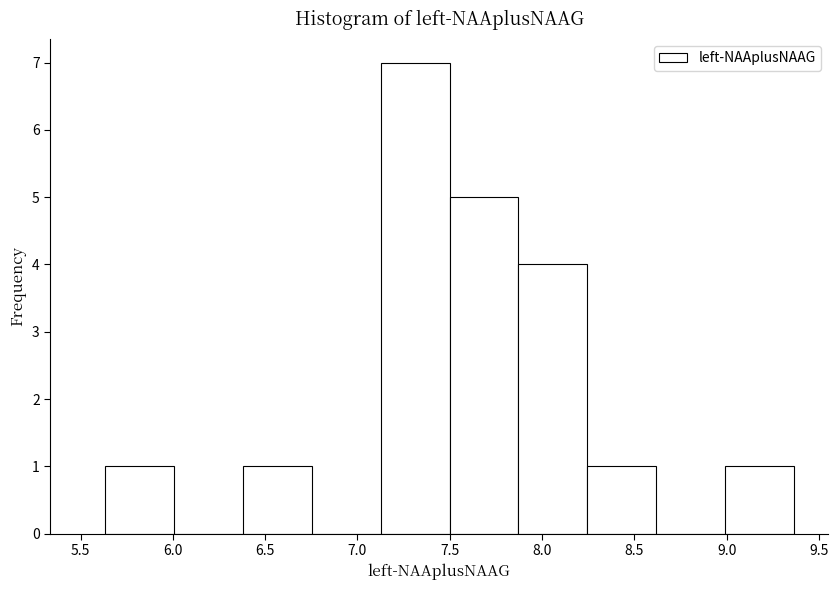

Reading left to right, list every bar in this chart as the range it spans on the x-axis followed by its height. Neither the bar edges nor the heights are printed on the chart, so give them approximately, as read against the axes.

5.65 to 6.00: 1
6.00 to 6.40: 0
6.40 to 6.75: 1
6.75 to 7.15: 0
7.15 to 7.50: 7
7.50 to 7.85: 5
7.85 to 8.25: 4
8.25 to 8.60: 1
8.60 to 9.00: 0
9.00 to 9.35: 1